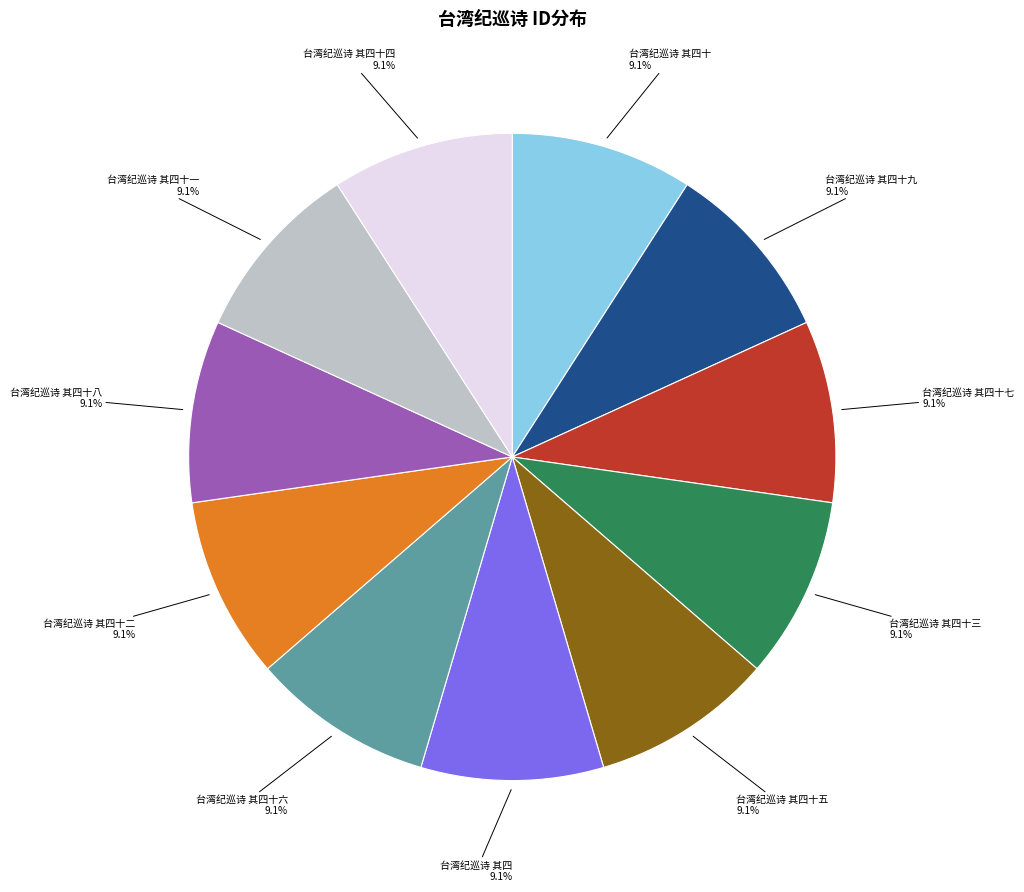

The 台湾纪巡诗 其四十二 slice represents 9% of the pie. True or false?

True